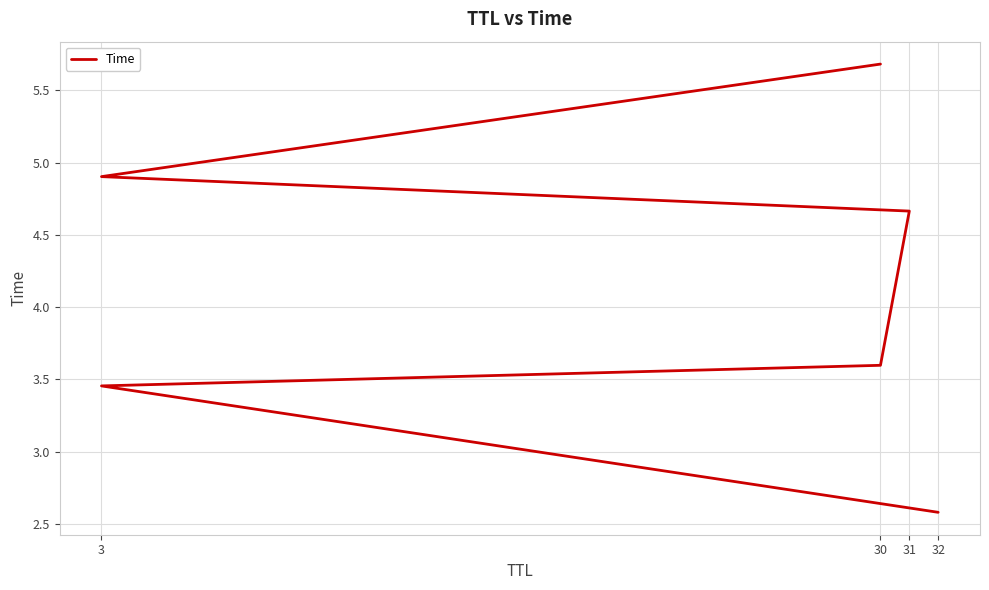

How many lines are shown in the chart?

1